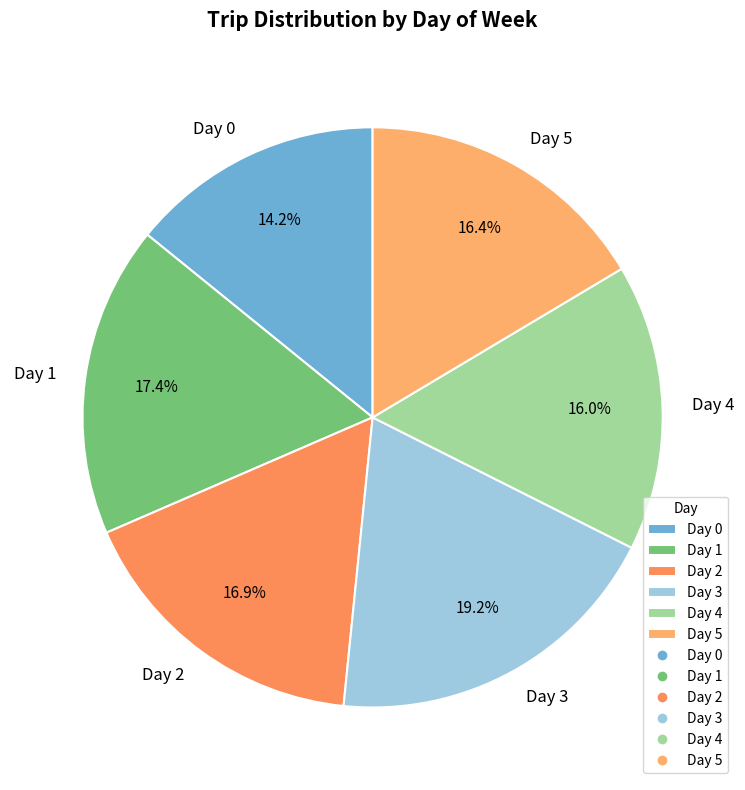

How many segments does this pie chart have?

6